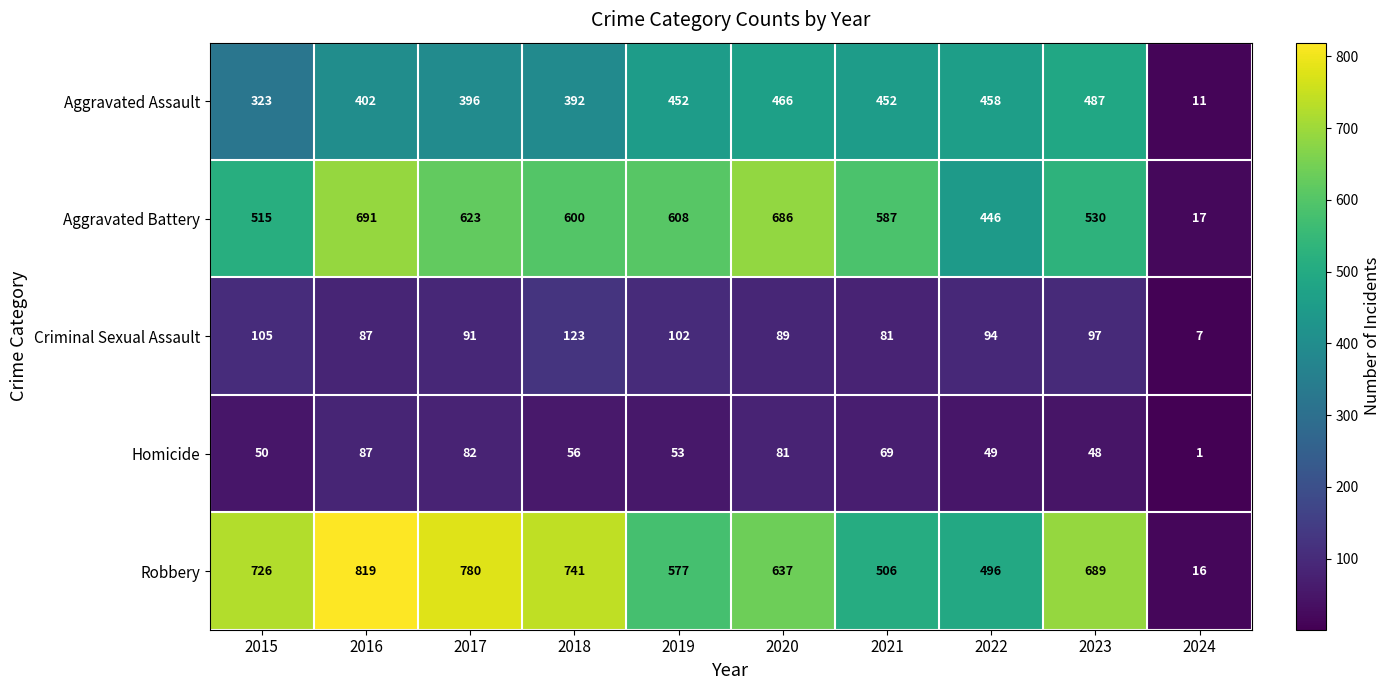

At which label does Criminal Sexual Assault reach its minimum?

2024